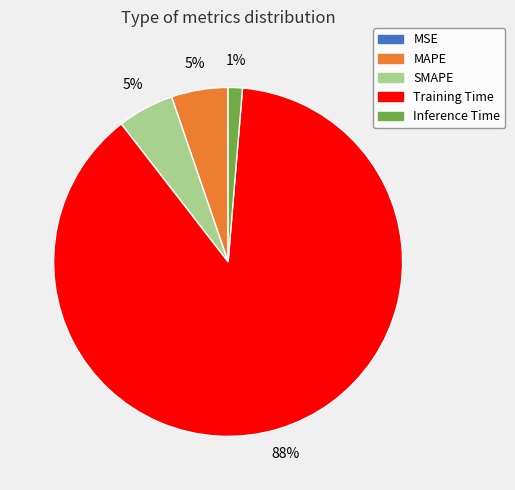

To the nearest percent, what is the average slice percentage?

20%